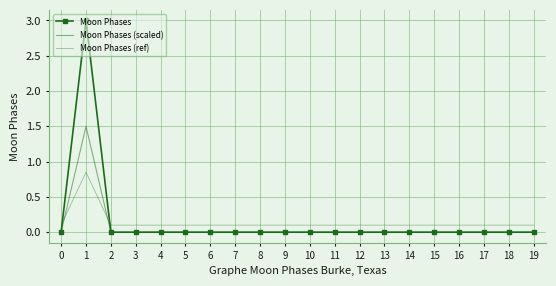

The value of Moon Phases at 15 is -0.9. True or false?

False